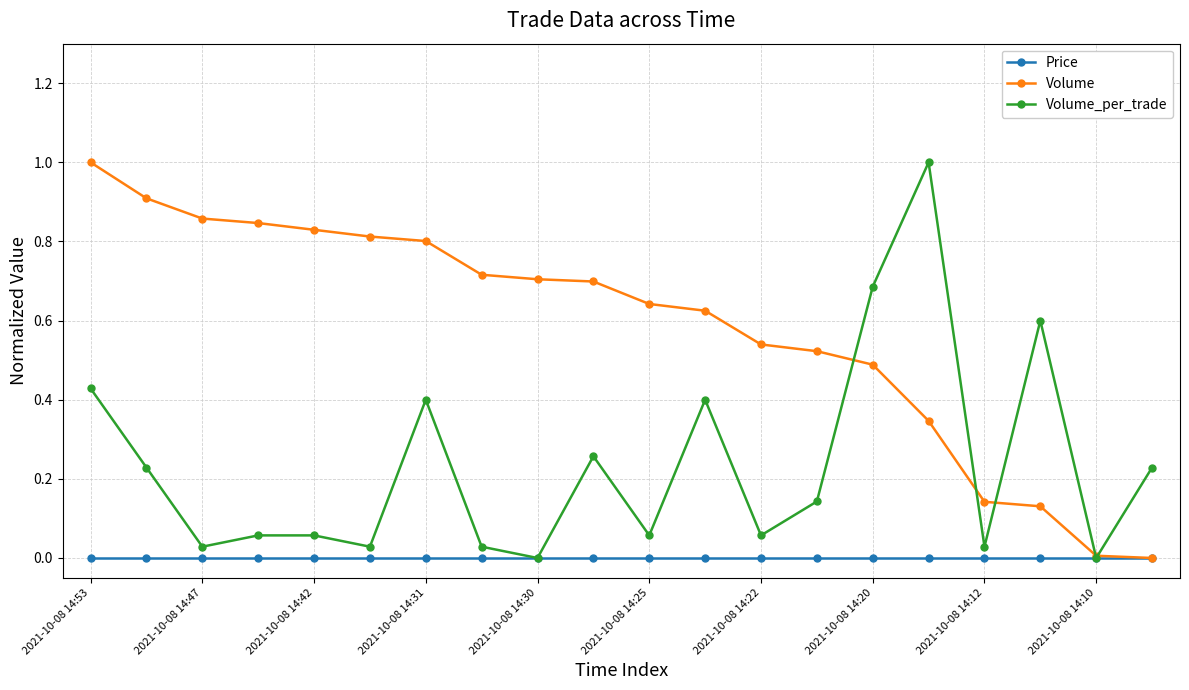

What is the highest value of the Volume_per_trade series?

1.0